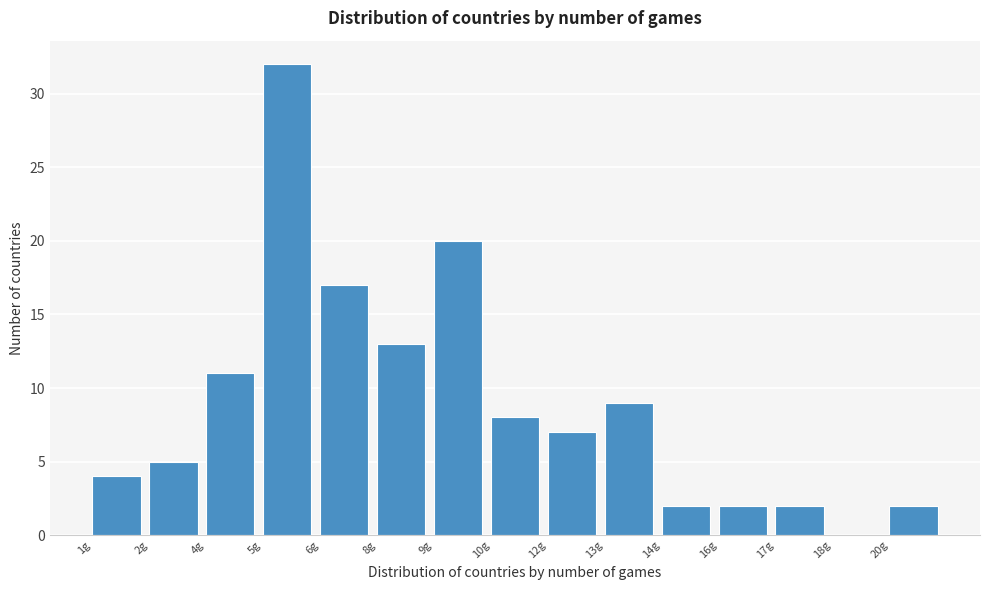

Reading right to left, extract all data points from this chart.

20g=2	18g=0	17g=2	16g=2	14g=2	13g=9	12g=7	10g=8	9g=20	8g=13	6g=17	5g=32	4g=11	2g=5	1g=4